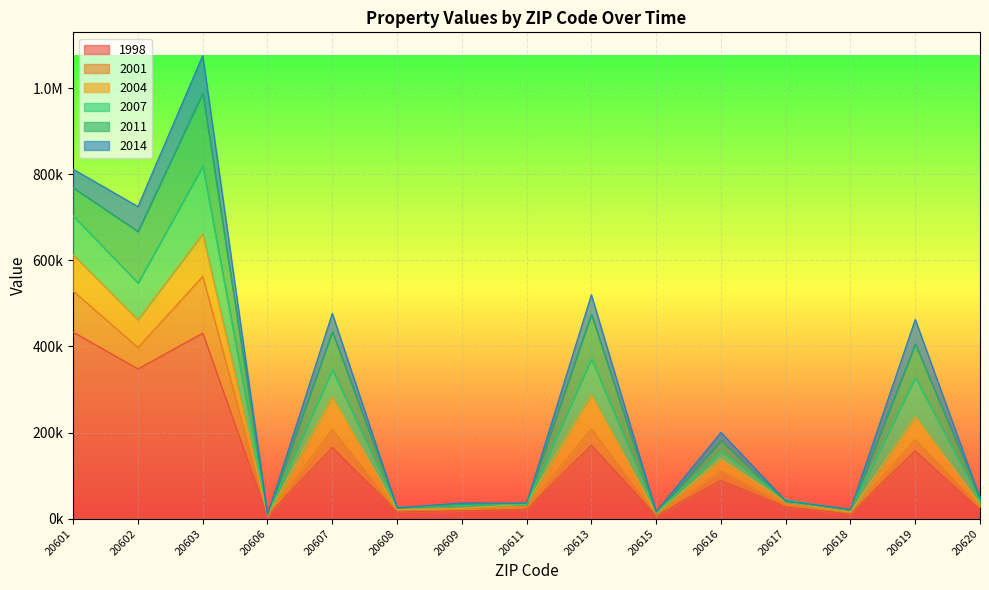

What are all the series names shown in the legend?

1998, 2001, 2004, 2007, 2011, 2014